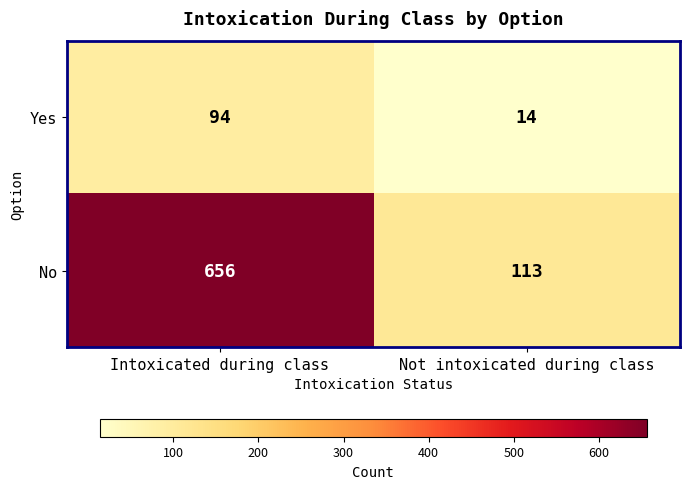

What is the sum of all No values?

769